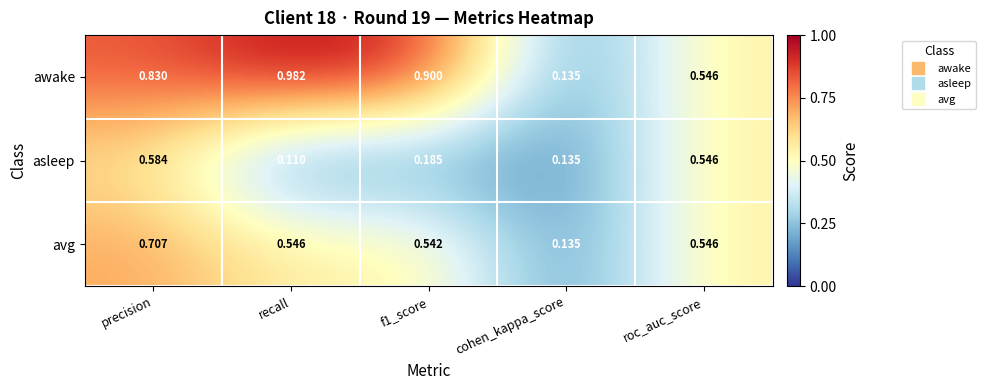

At how many categories does at least one series exceed 0?

5